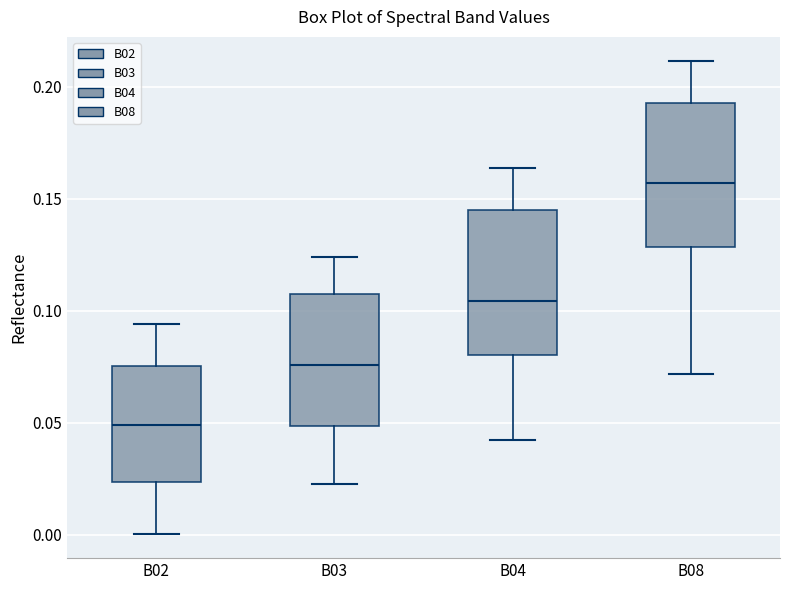

Reading left to right, transcribe this box plot: for each box, give where its median line is, the range the box spans, and where its two whiskers end, as read against the y-axis. The values are not printed on the chart, so give them approximately, as read against the axis.

B02: median 0.050, box 0.025 to 0.075, whiskers 0.000 to 0.095
B03: median 0.075, box 0.050 to 0.110, whiskers 0.025 to 0.125
B04: median 0.105, box 0.080 to 0.145, whiskers 0.040 to 0.165
B08: median 0.155, box 0.130 to 0.195, whiskers 0.070 to 0.210